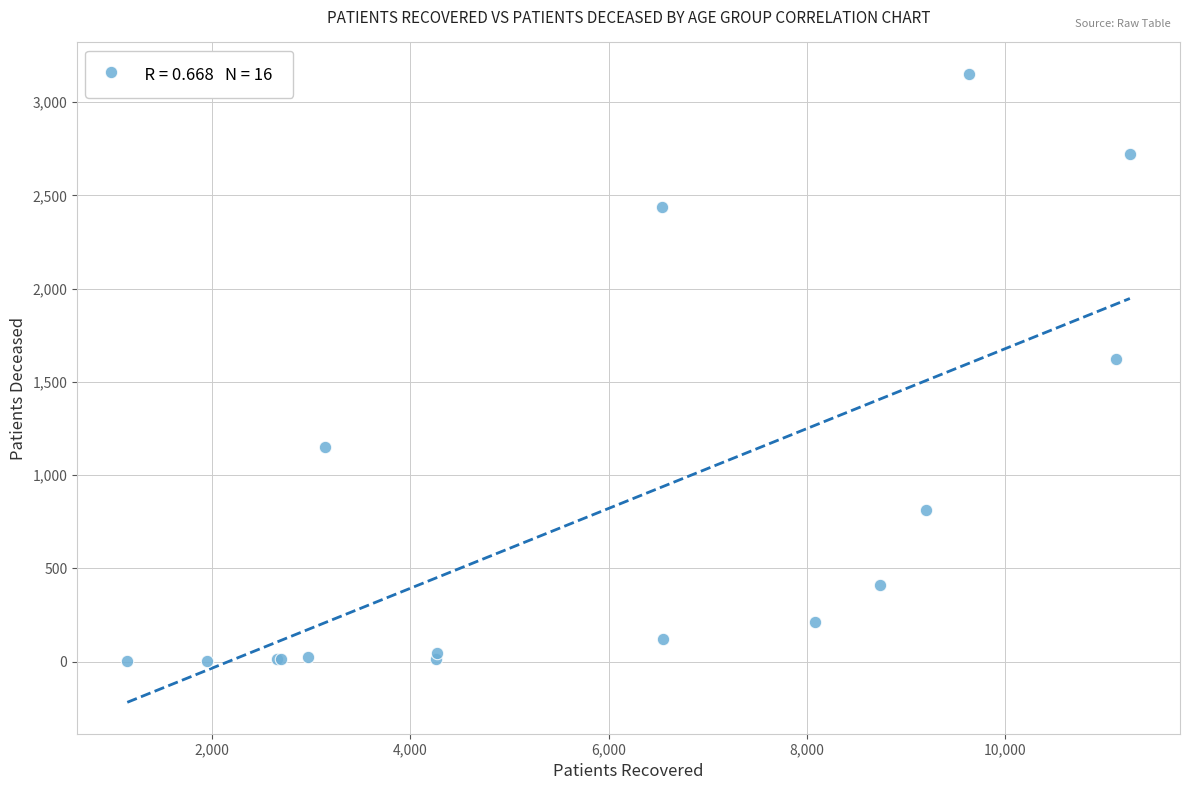

What Y value in the scatter plot is closest to 1577?

1624